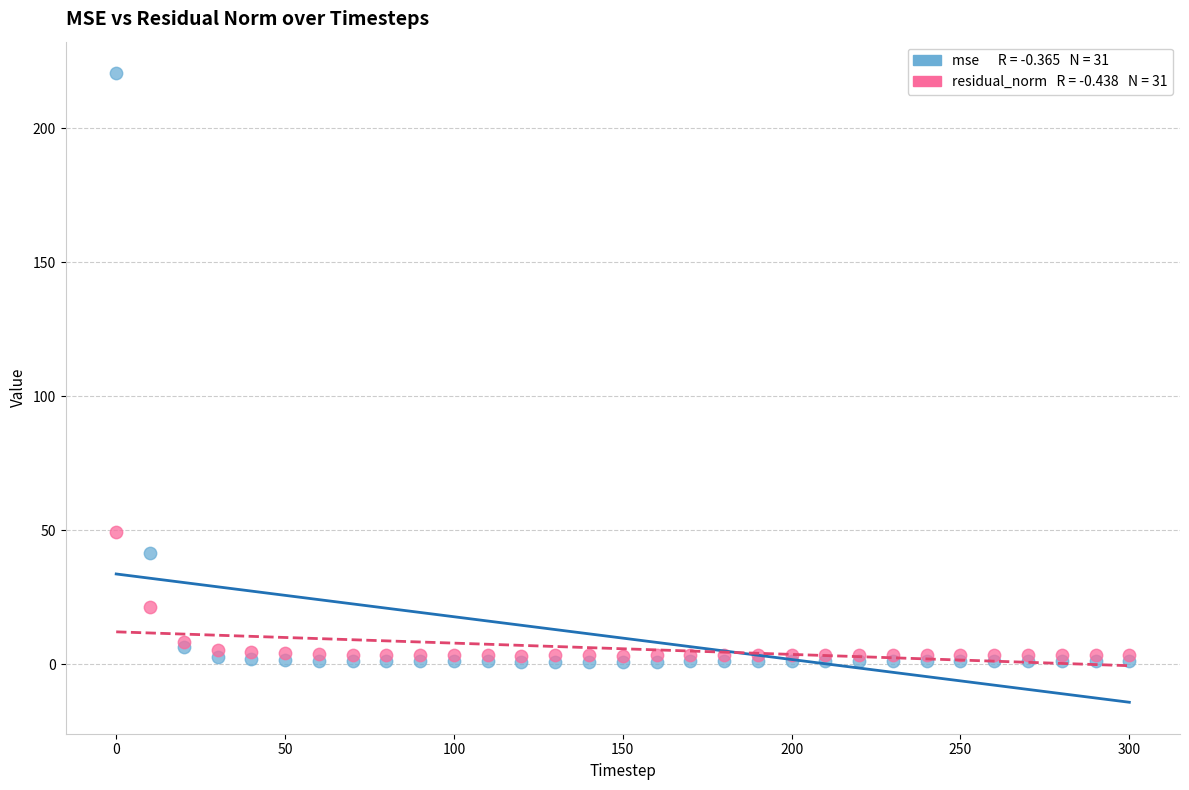

Across all series, what Y value is closest to 110?

49.3